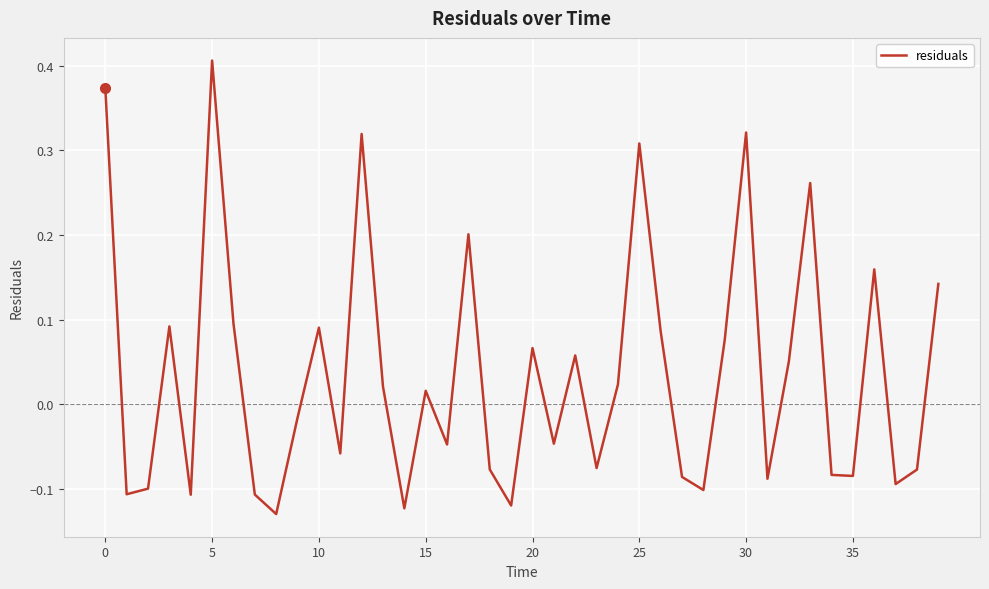

How many values are below 0?

20